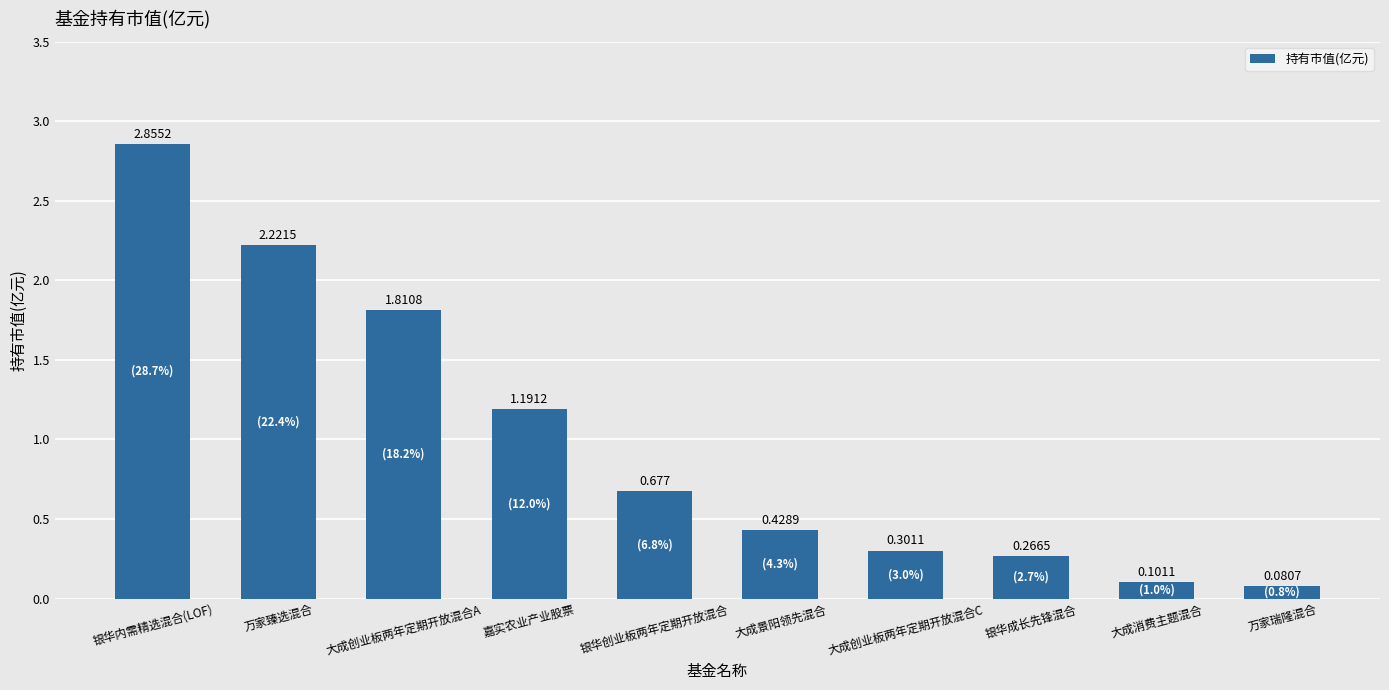

Between 万家臻选混合 and 万家瑞隆混合, which is larger?

万家臻选混合